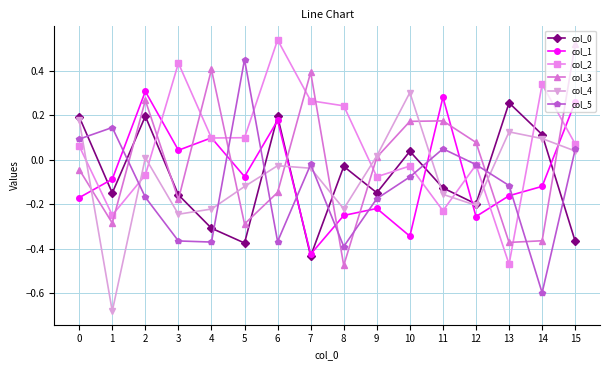

How many interior local valleys does the col_3 series have?

5